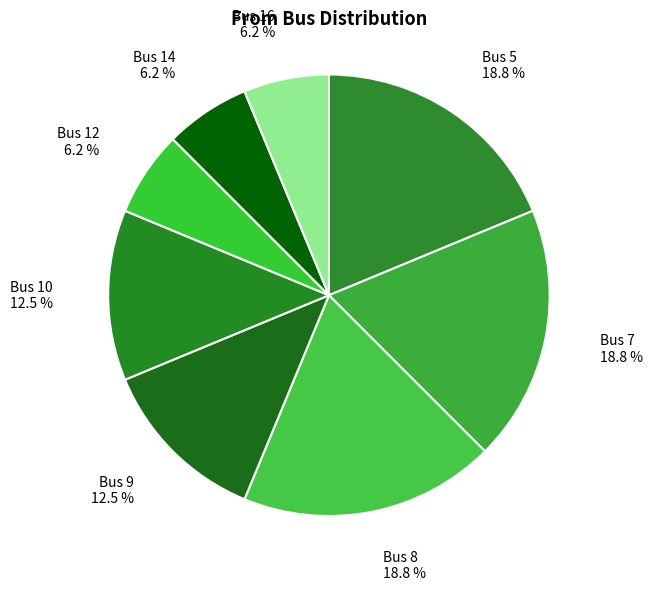

Between Bus 14 6.2 % and Bus 7 18.8 %, which is larger?

Bus 7 18.8 %